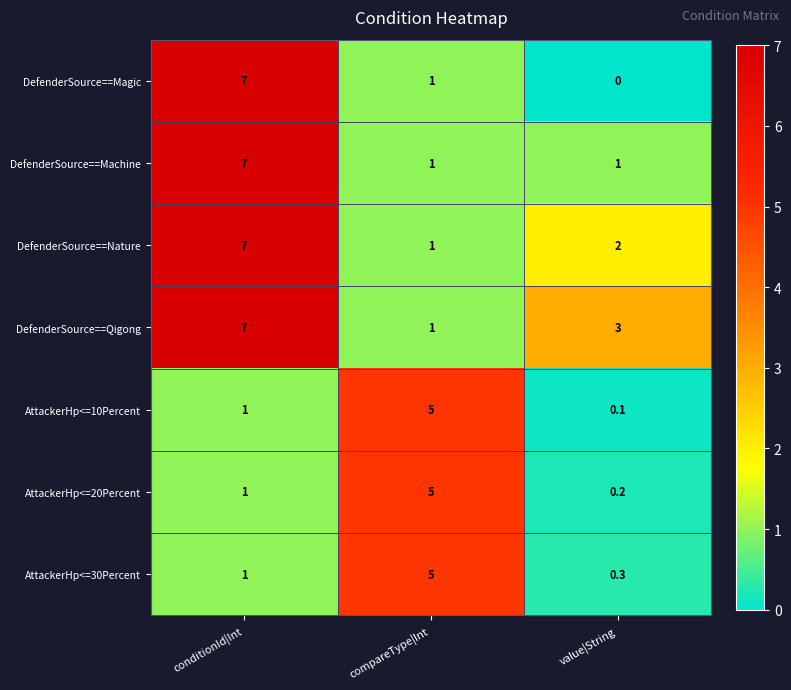

Is it true that DefenderSource==Nature equals 9.1 at conditionId|Int?

False